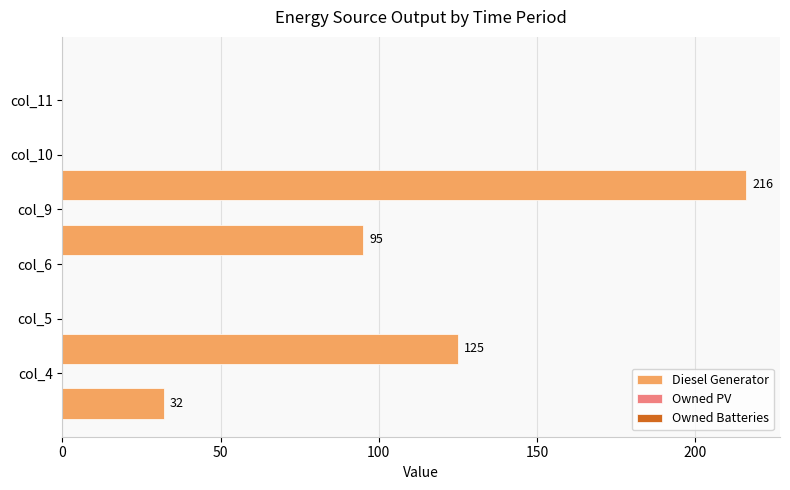

What is the sum of all values?

468